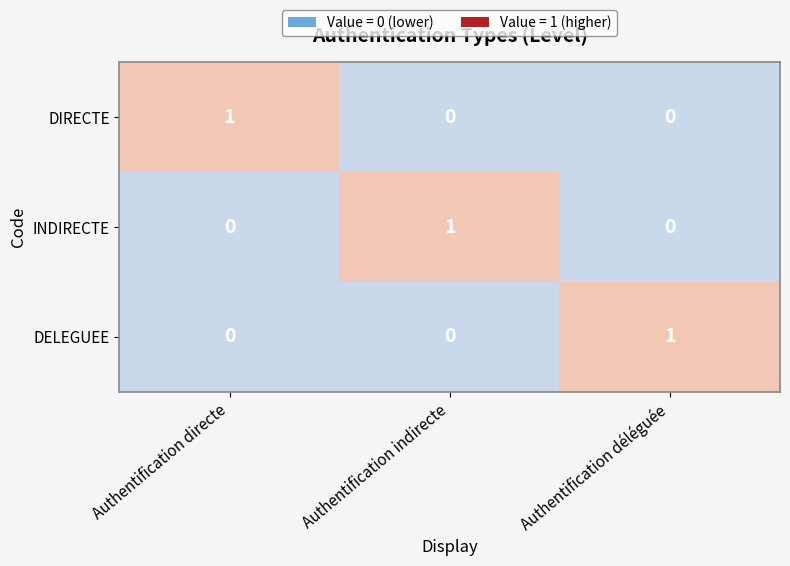

How many INDIRECTE values are between 0 and 1?

3